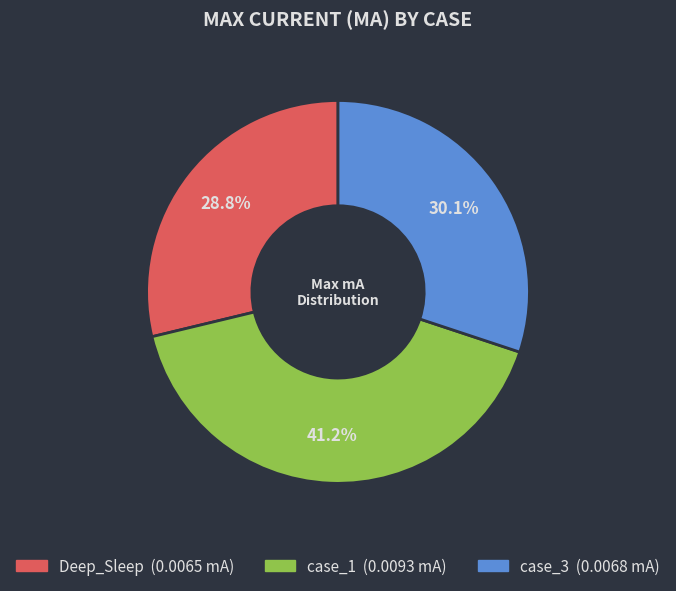

True or false: case_3 accounts for 42% of the total.

False